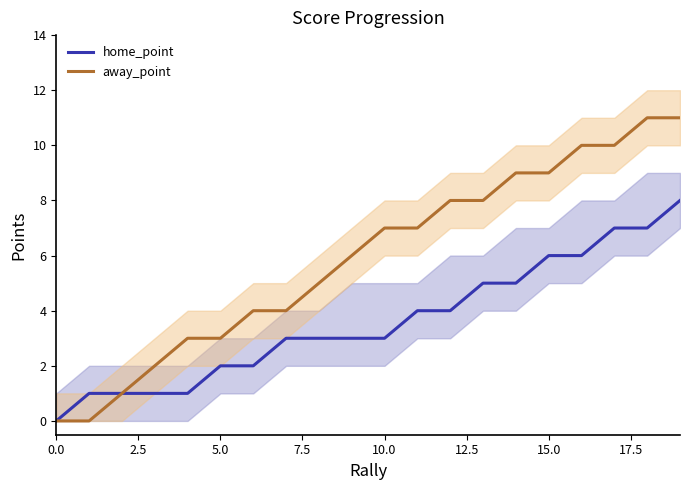

What value does the home_point series have at 13?

5